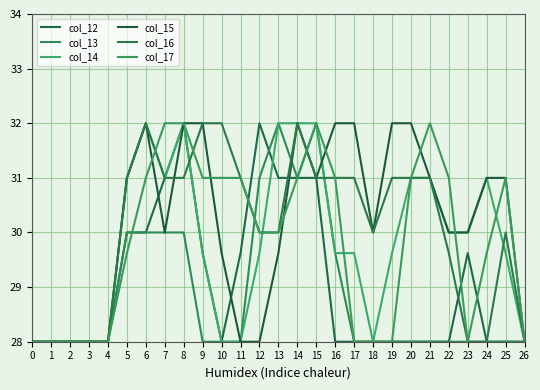

Is this an area chart (filled region under the line)?

No